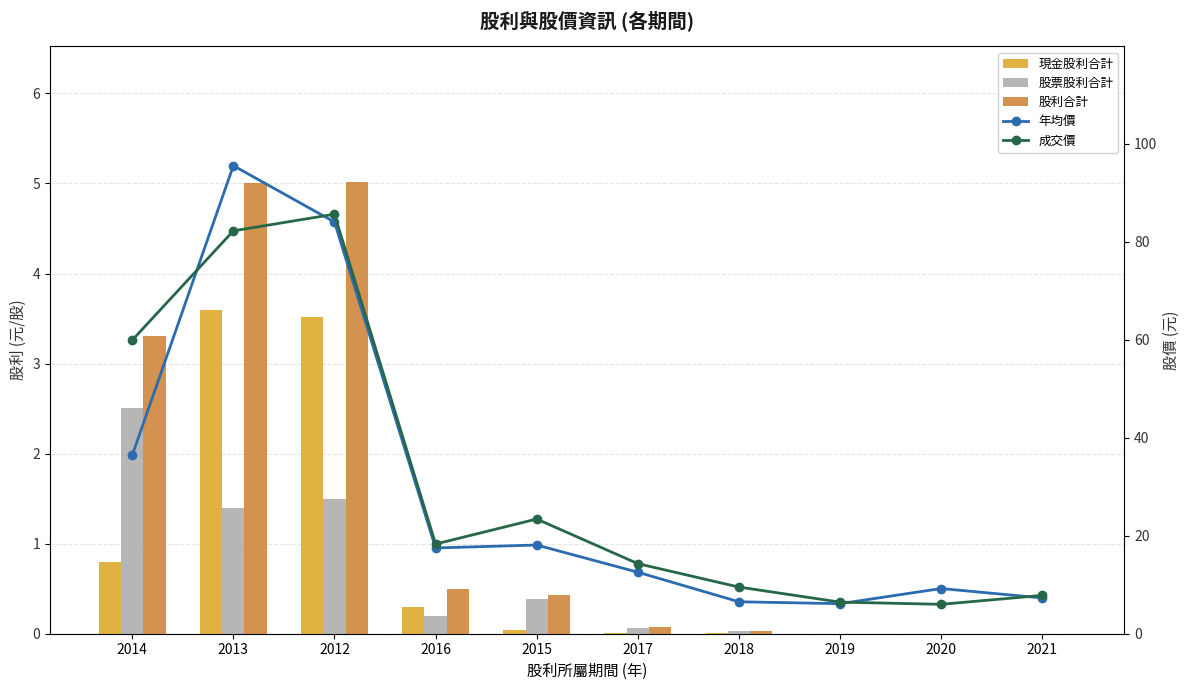

At how many categories does at least one series exceed 48?

3